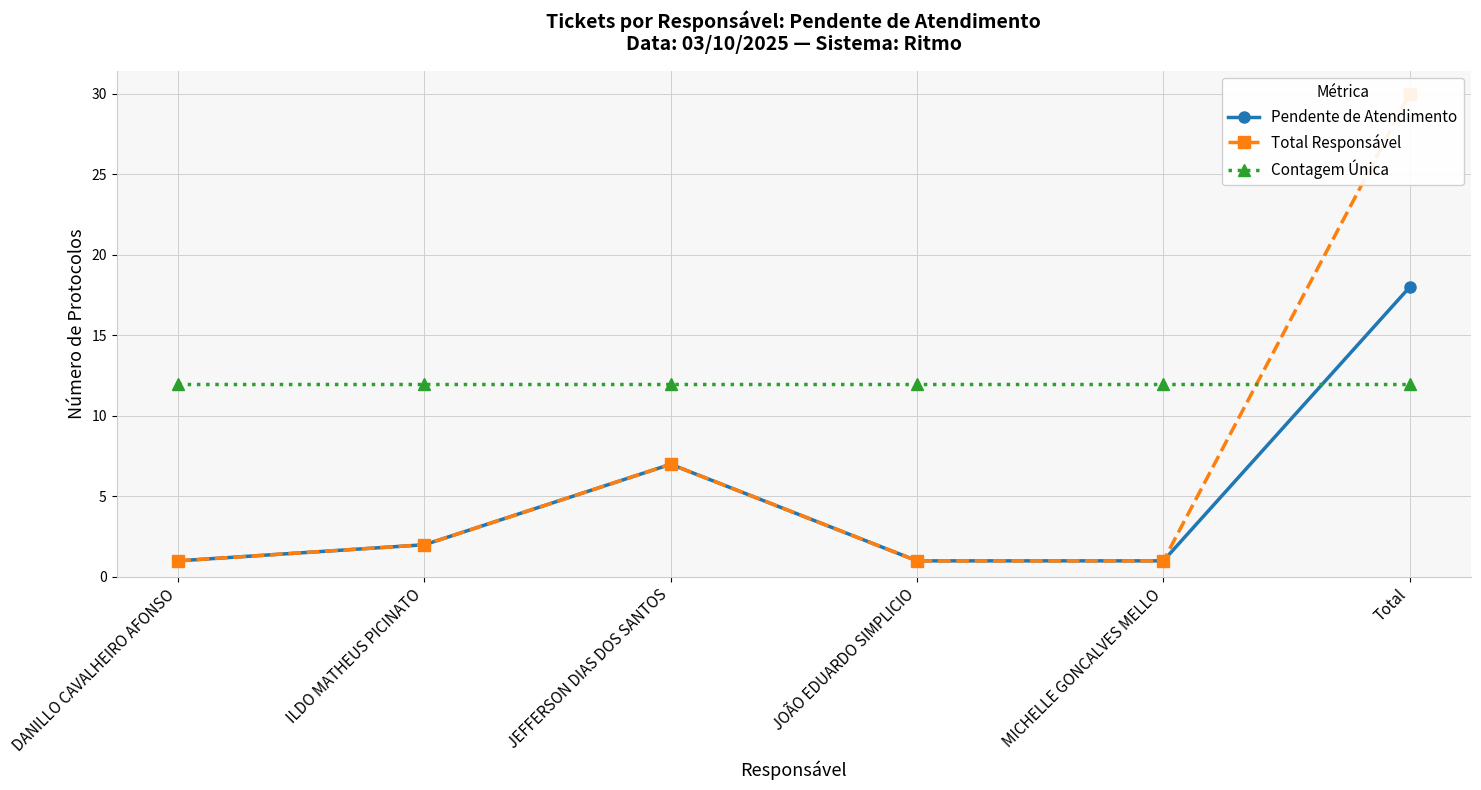

What position from the right is JOÃO EDUARDO SIMPLICIO?

3